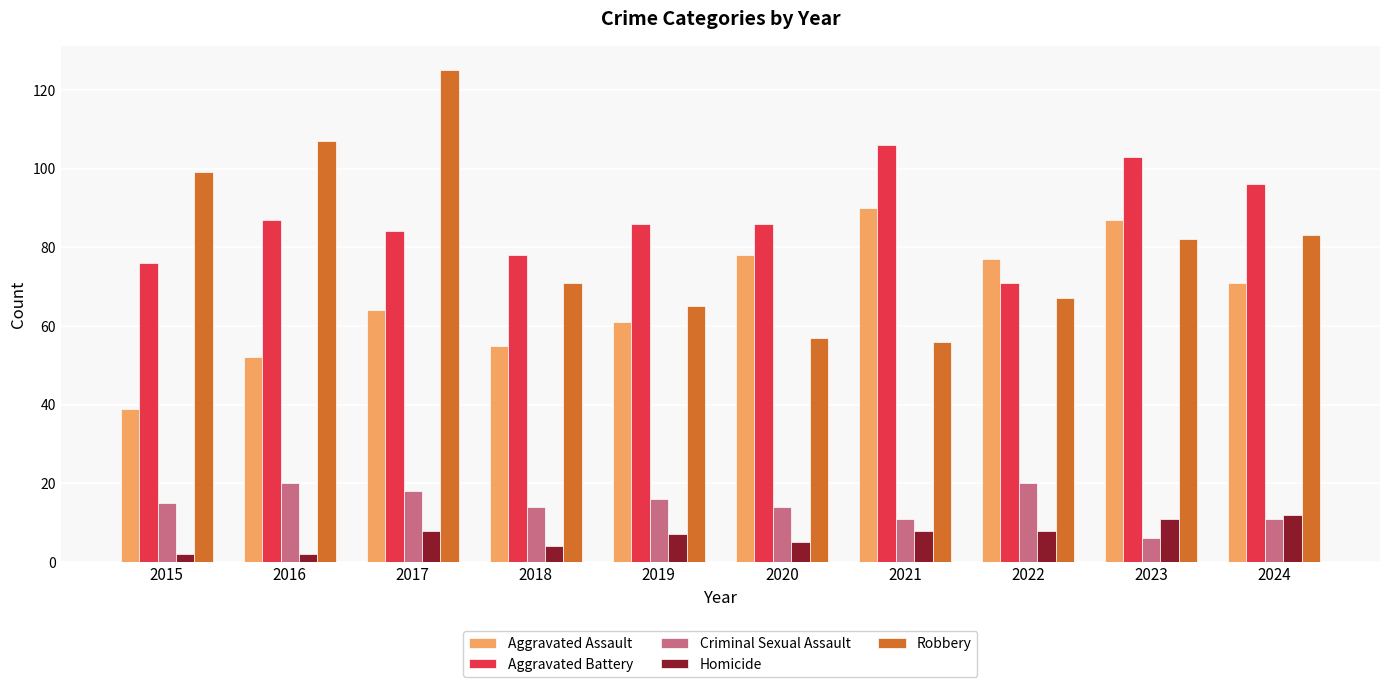

What value does the Robbery series have at 2020, to the nearest 5?

55